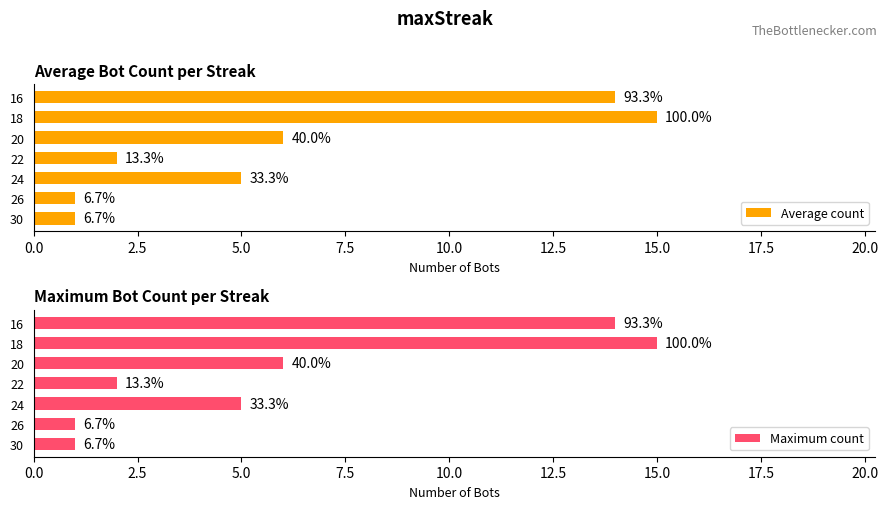

What is the difference between the maximum and minimum values in the Maximum count series?

14